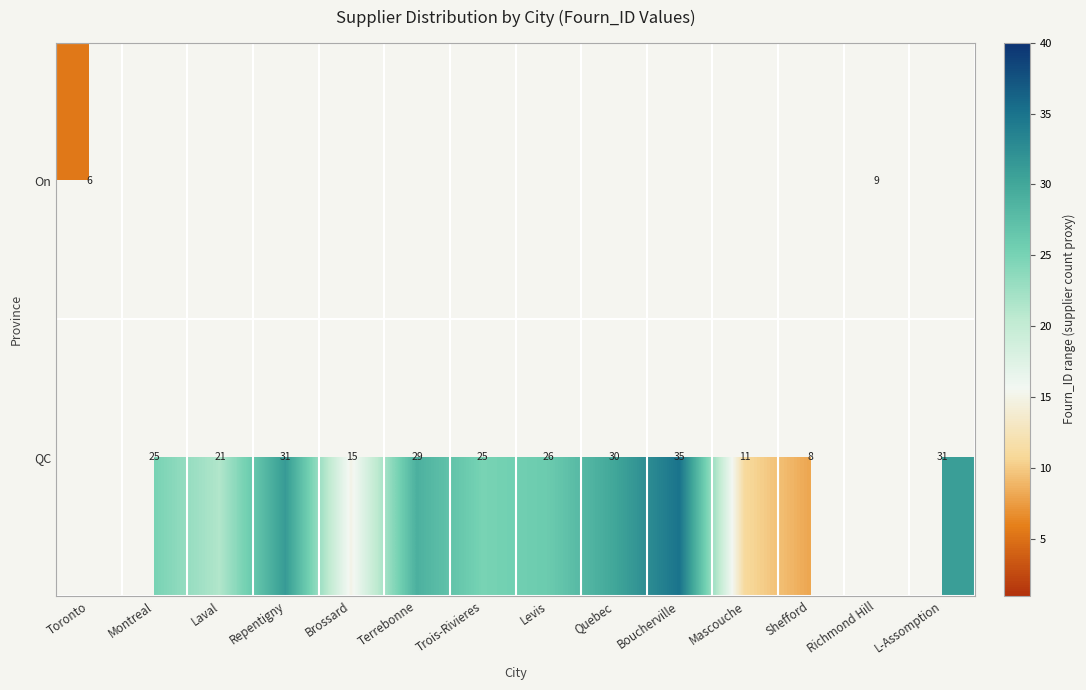

How many data points does each series have?

14